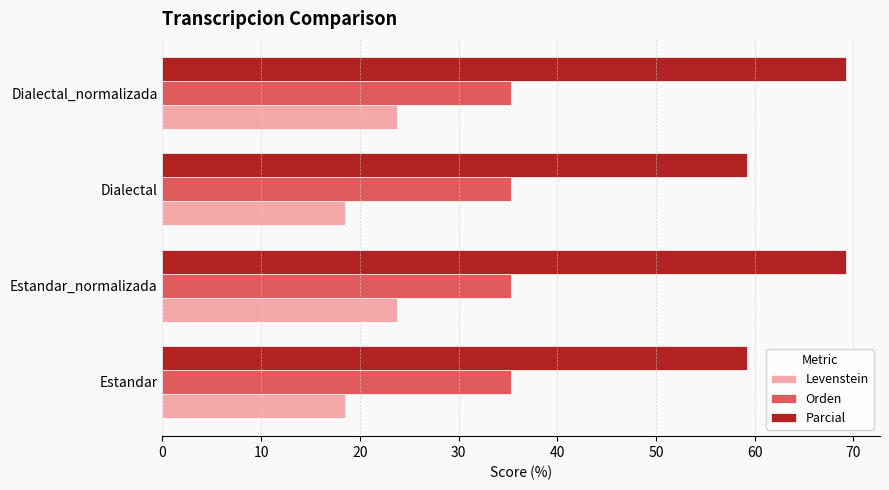

What is the total value across all series at Dialectal_normalizada?

128.3